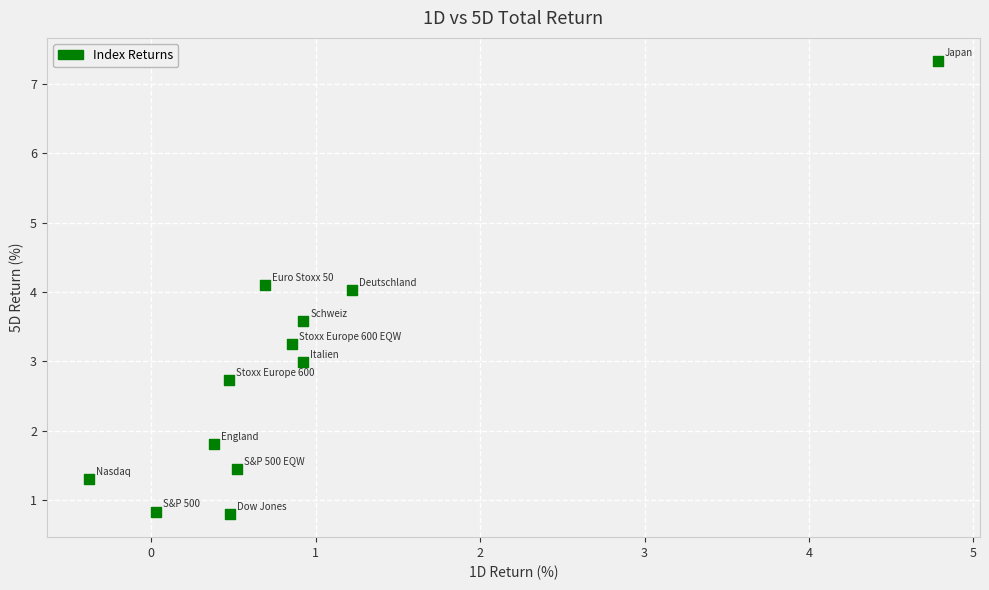

What is the range of X values (max minus min)?

5.2